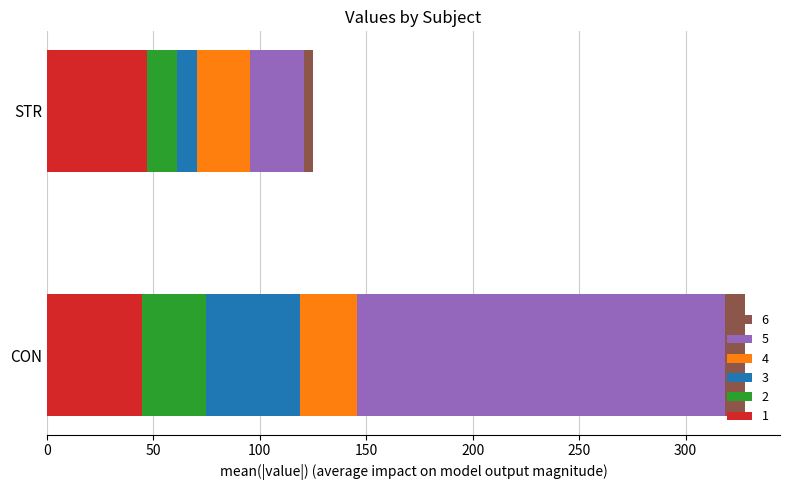

What is the total value across all series at CON?

327.9